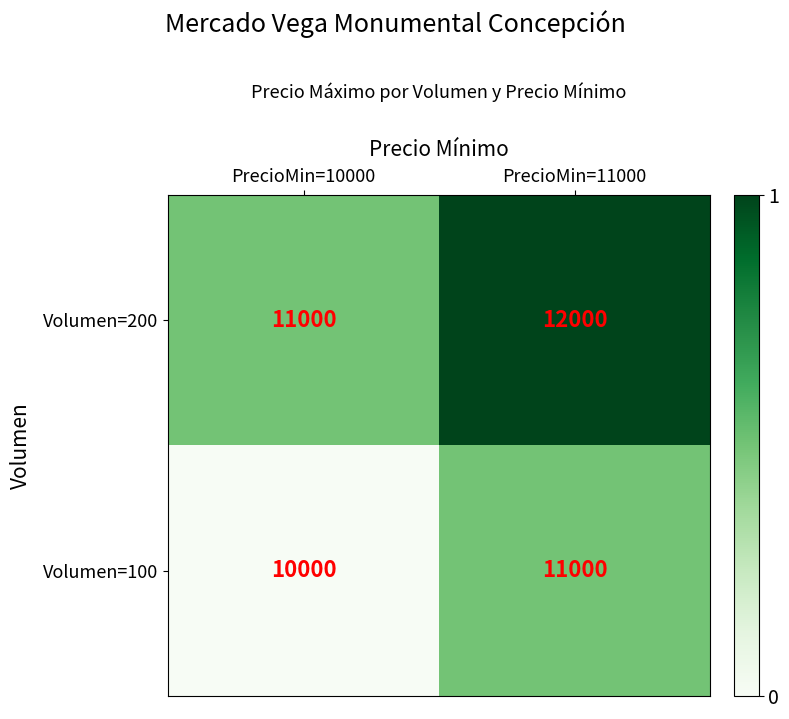

Where is Volumen=200 nearest to the value 11500?

PrecioMin=10000